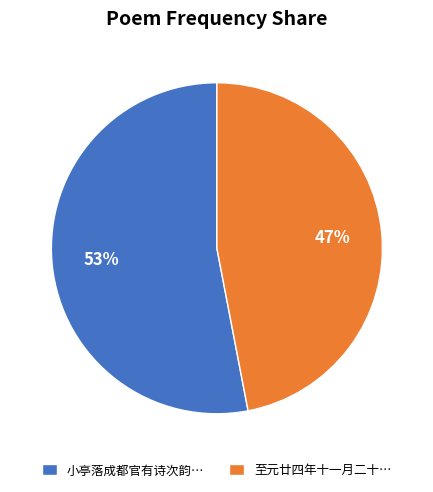

True or false: 小亭落成都官有诗次韵… accounts for 53% of the total.

True